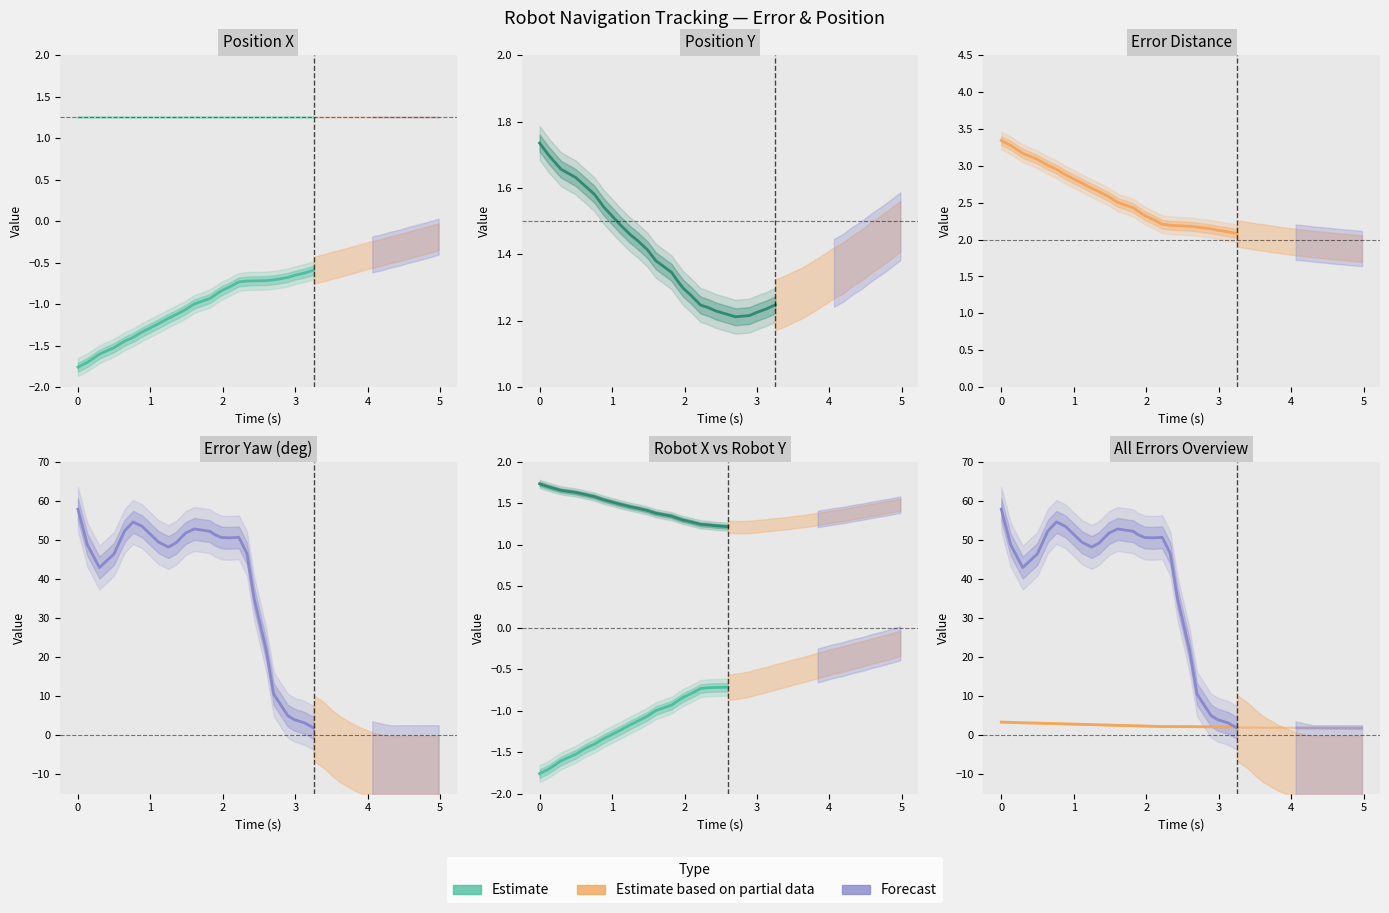

How many lines are shown in the chart?

5